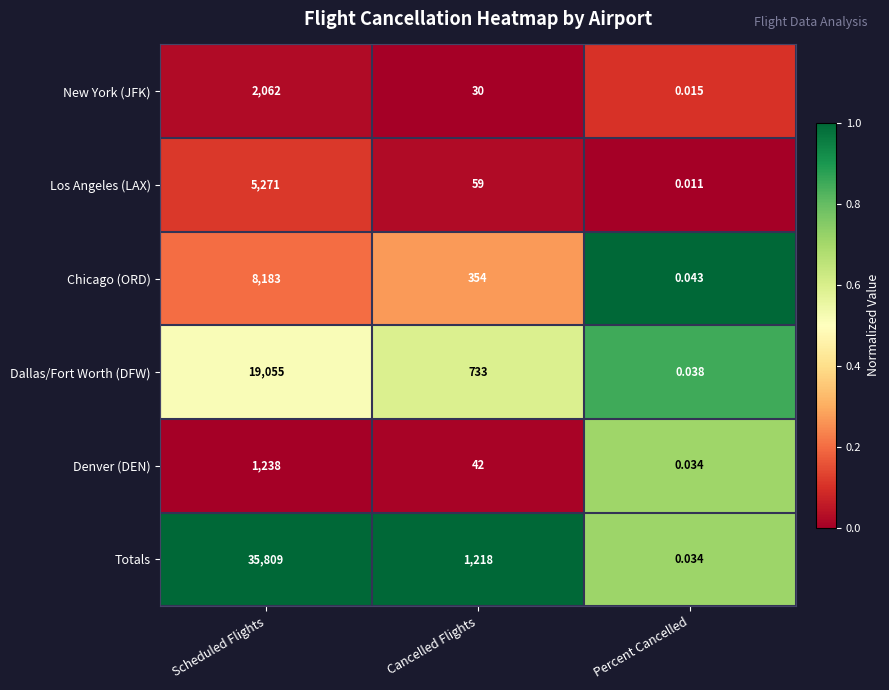

Which series has the widest spread of values?

Totals